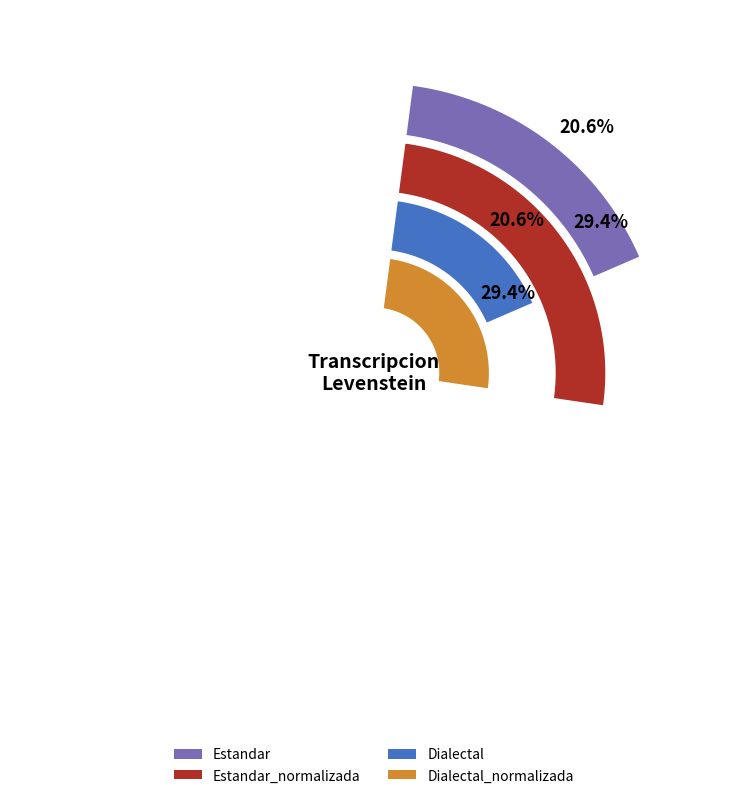

What is the largest slice in the pie chart?

Estandar_normalizada